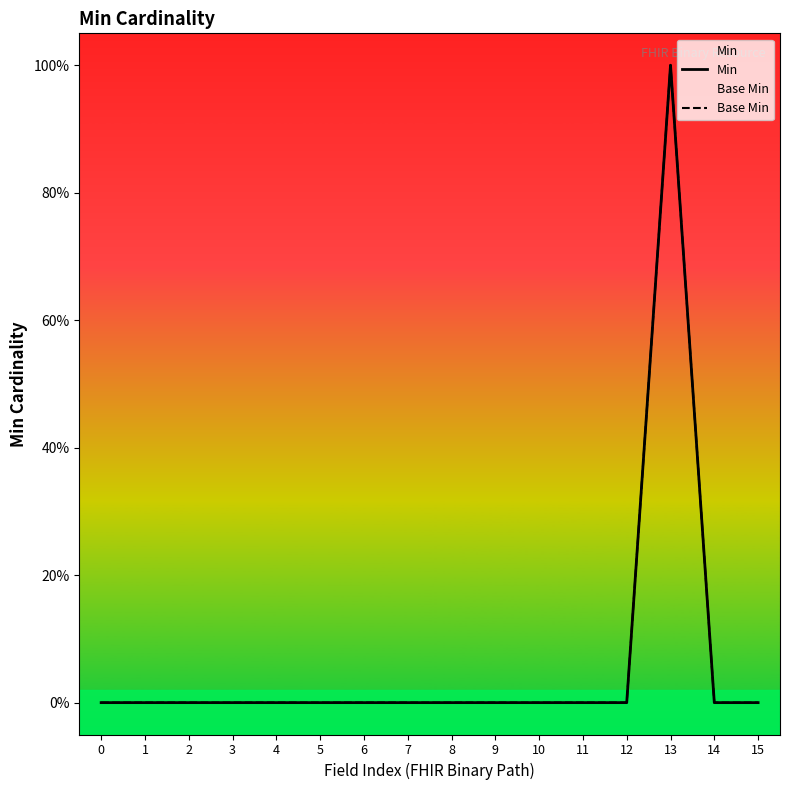

Reading left to right, transcribe all the data shown in this chart.

Min: 0=0	1=0	2=0	3=0	4=0	5=0	6=0	7=0	8=0	9=0	10=0	11=0	12=0	13=1	14=0	15=0
Base Min: 0=0	1=0	2=0	3=0	4=0	5=0	6=0	7=0	8=0	9=0	10=0	11=0	12=0	13=1	14=0	15=0